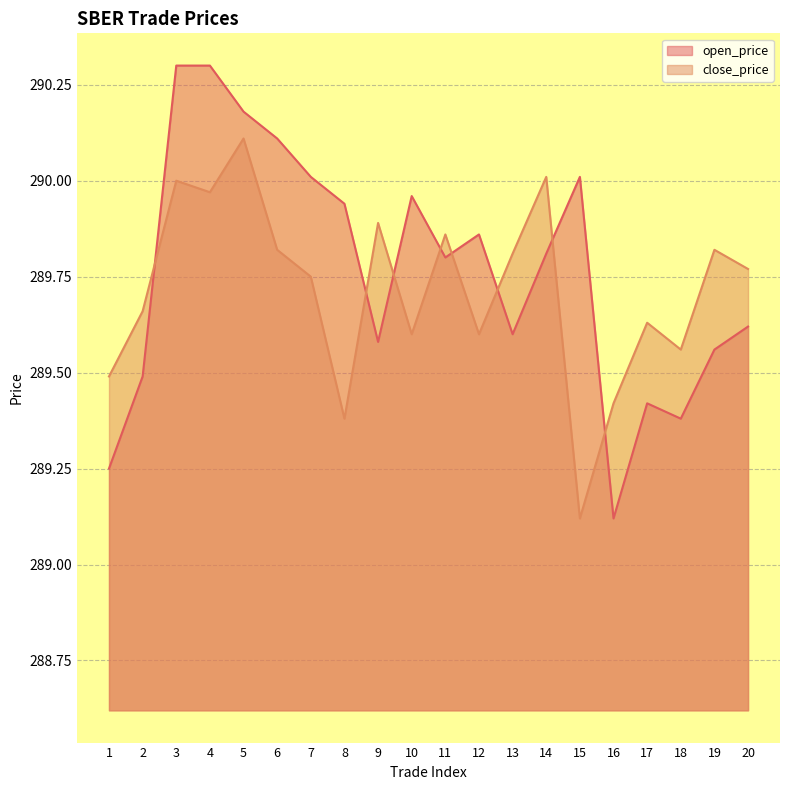

True or false: close_price and open_price intersect in this chart.

True